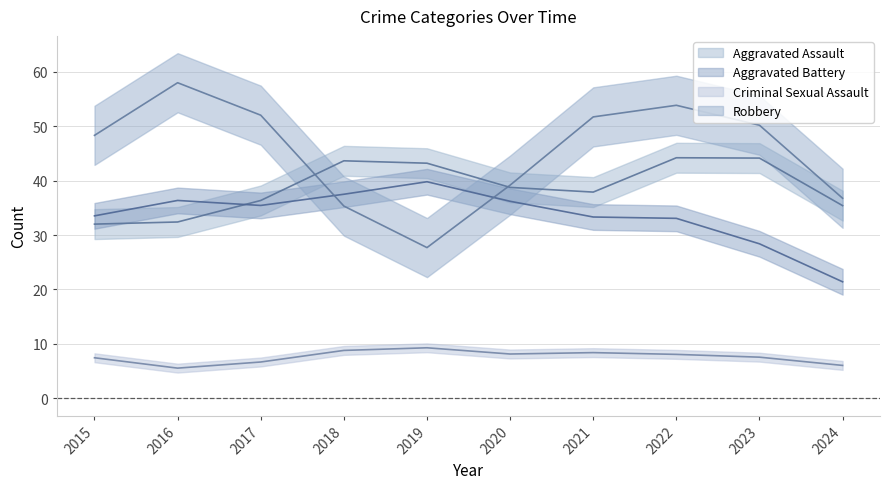

At which category does the chart reach its minimum across all series?

2016